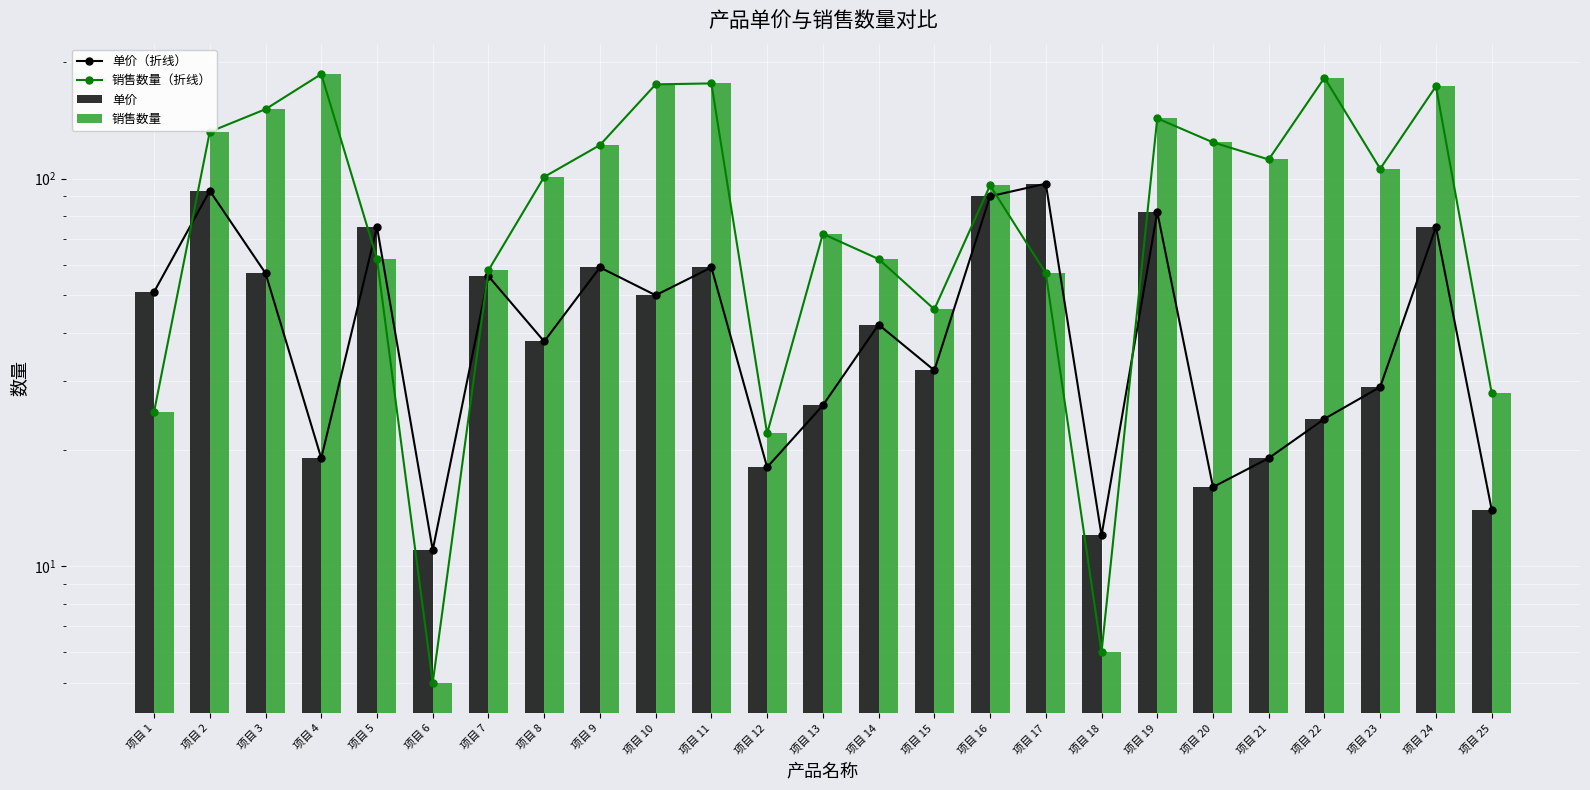

Which series changed the most between 项目 2 and 项目 12?

销售数量（折线）